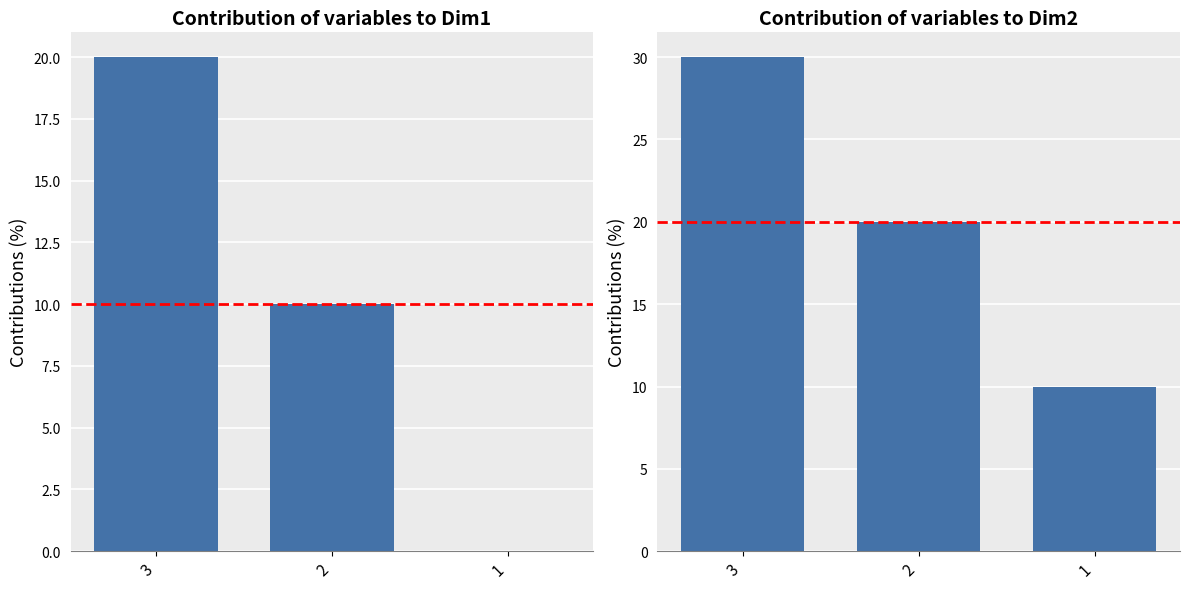

At how many categories does at least one series exceed 27?

1